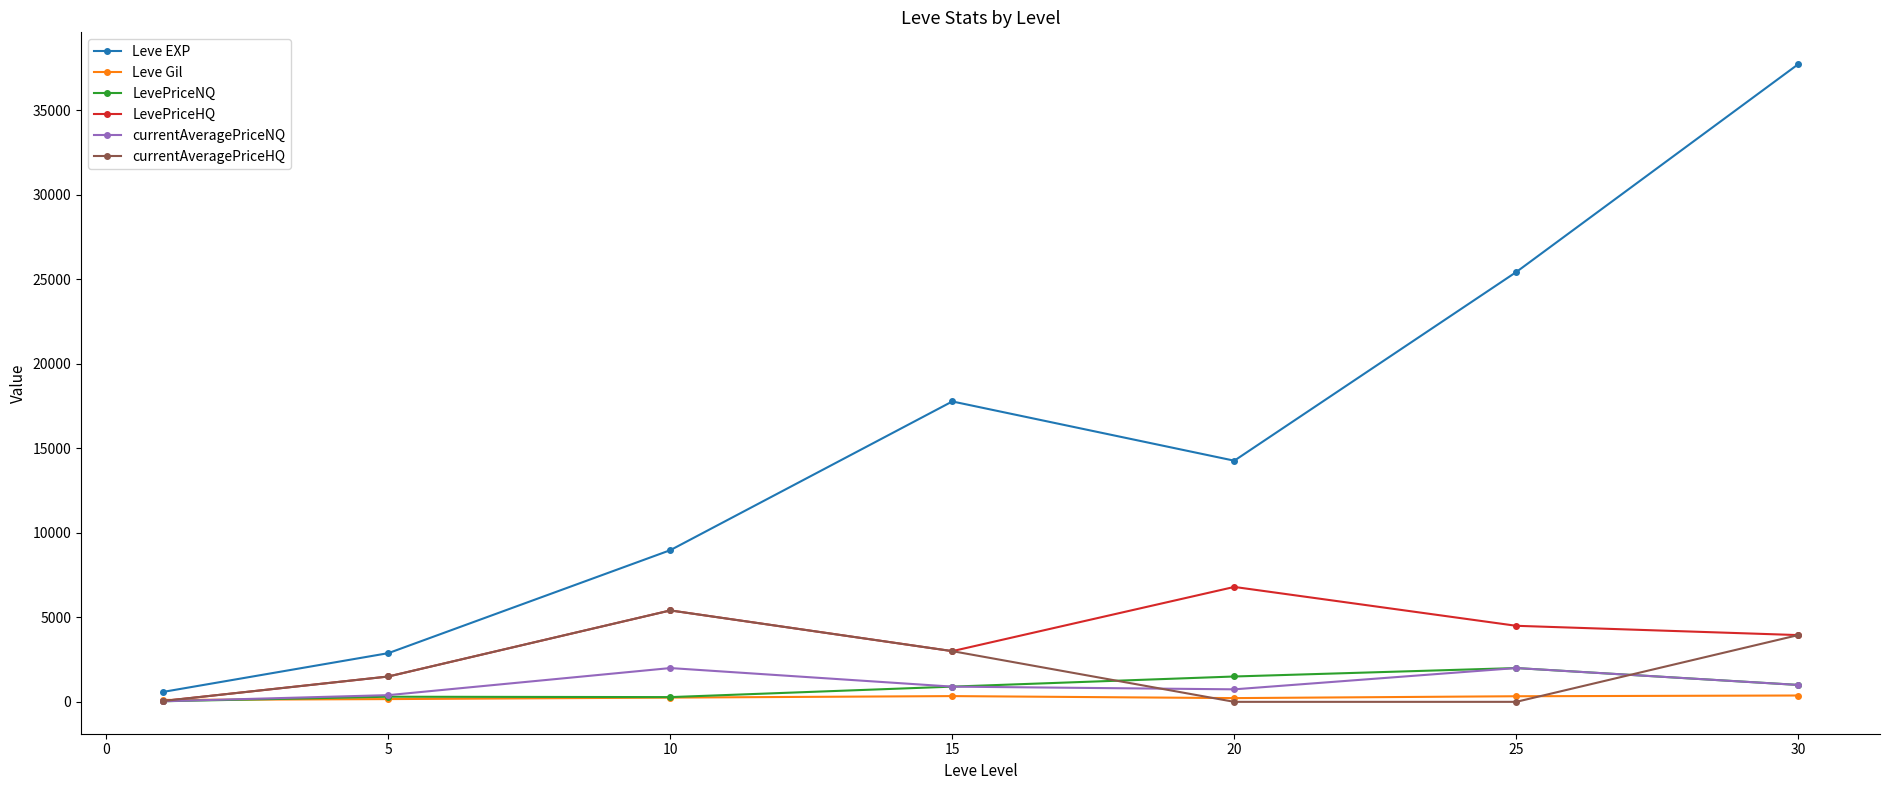

Which series has the largest total across all categories?

Leve EXP